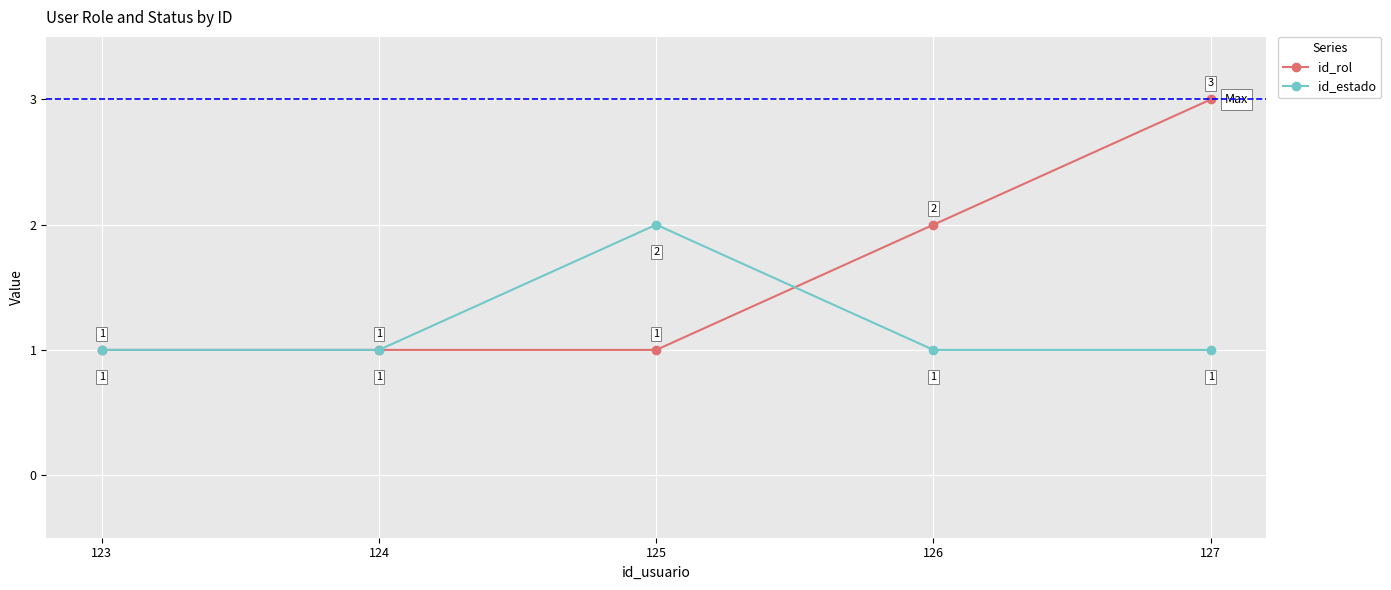

What is the value of the id_rol point at the 3rd from the left?

1